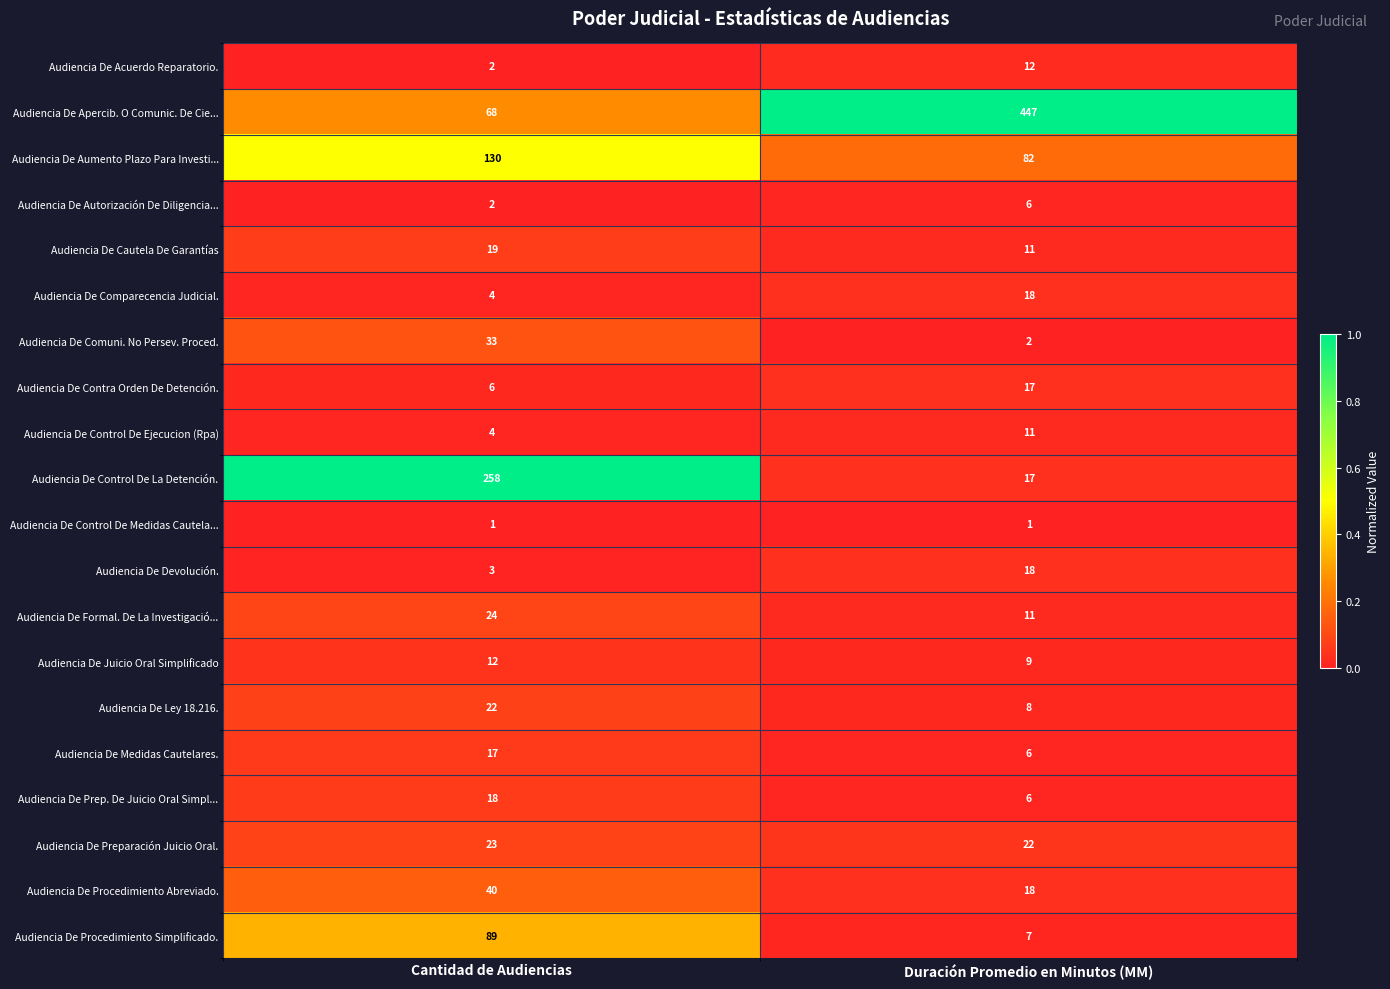

Between Cantidad de Audiencias and Duración Promedio en Minutos (MM), which series saw the biggest shift?

Audiencia De Apercib. O Comunic. De Cie...